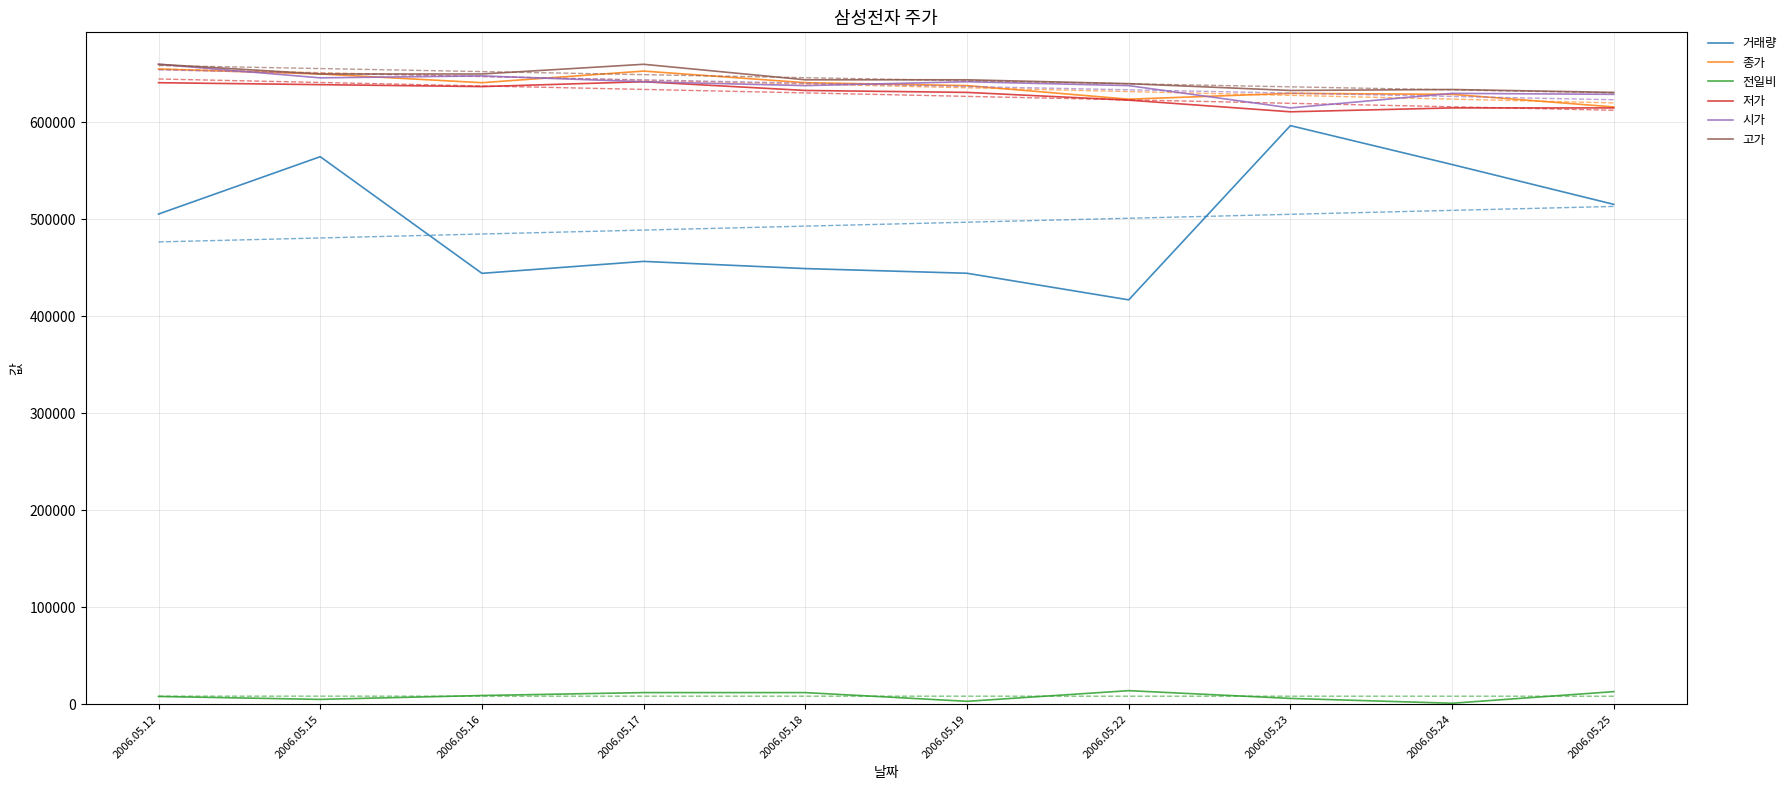

Which series has the widest spread of values?

거래량